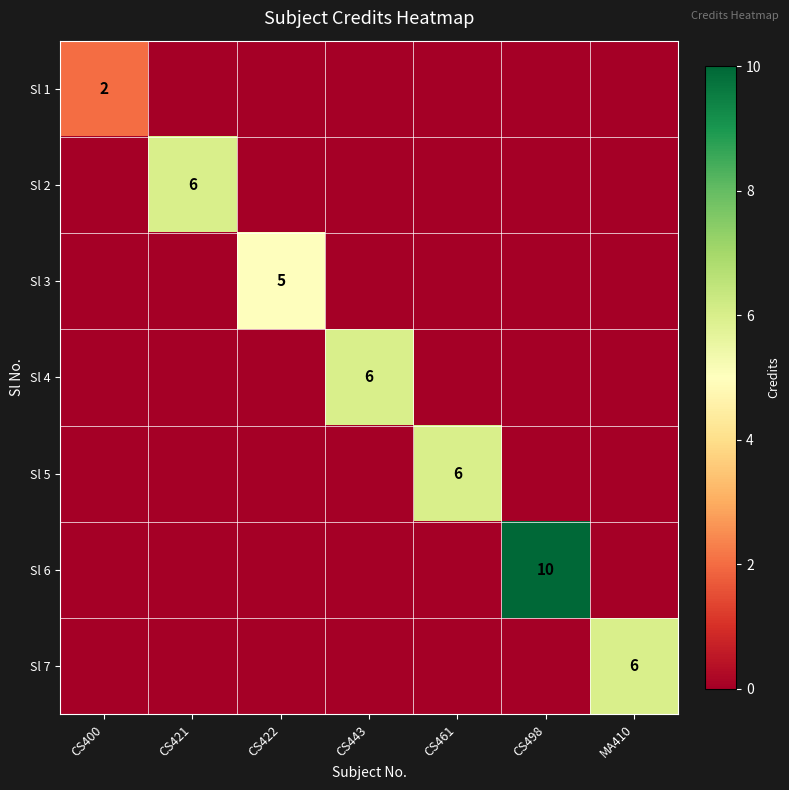

At which label is Sl 2 closest to 3?

CS400